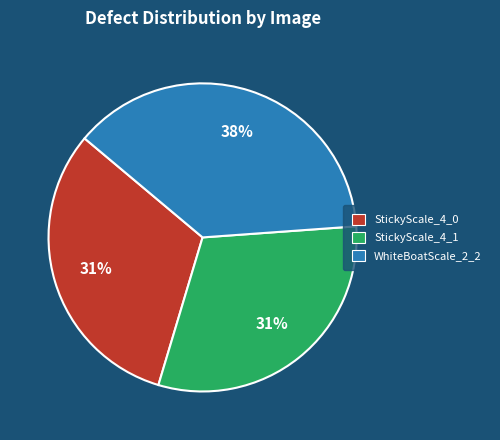

What is the largest slice in the pie chart?

WhiteBoatScale_2_2